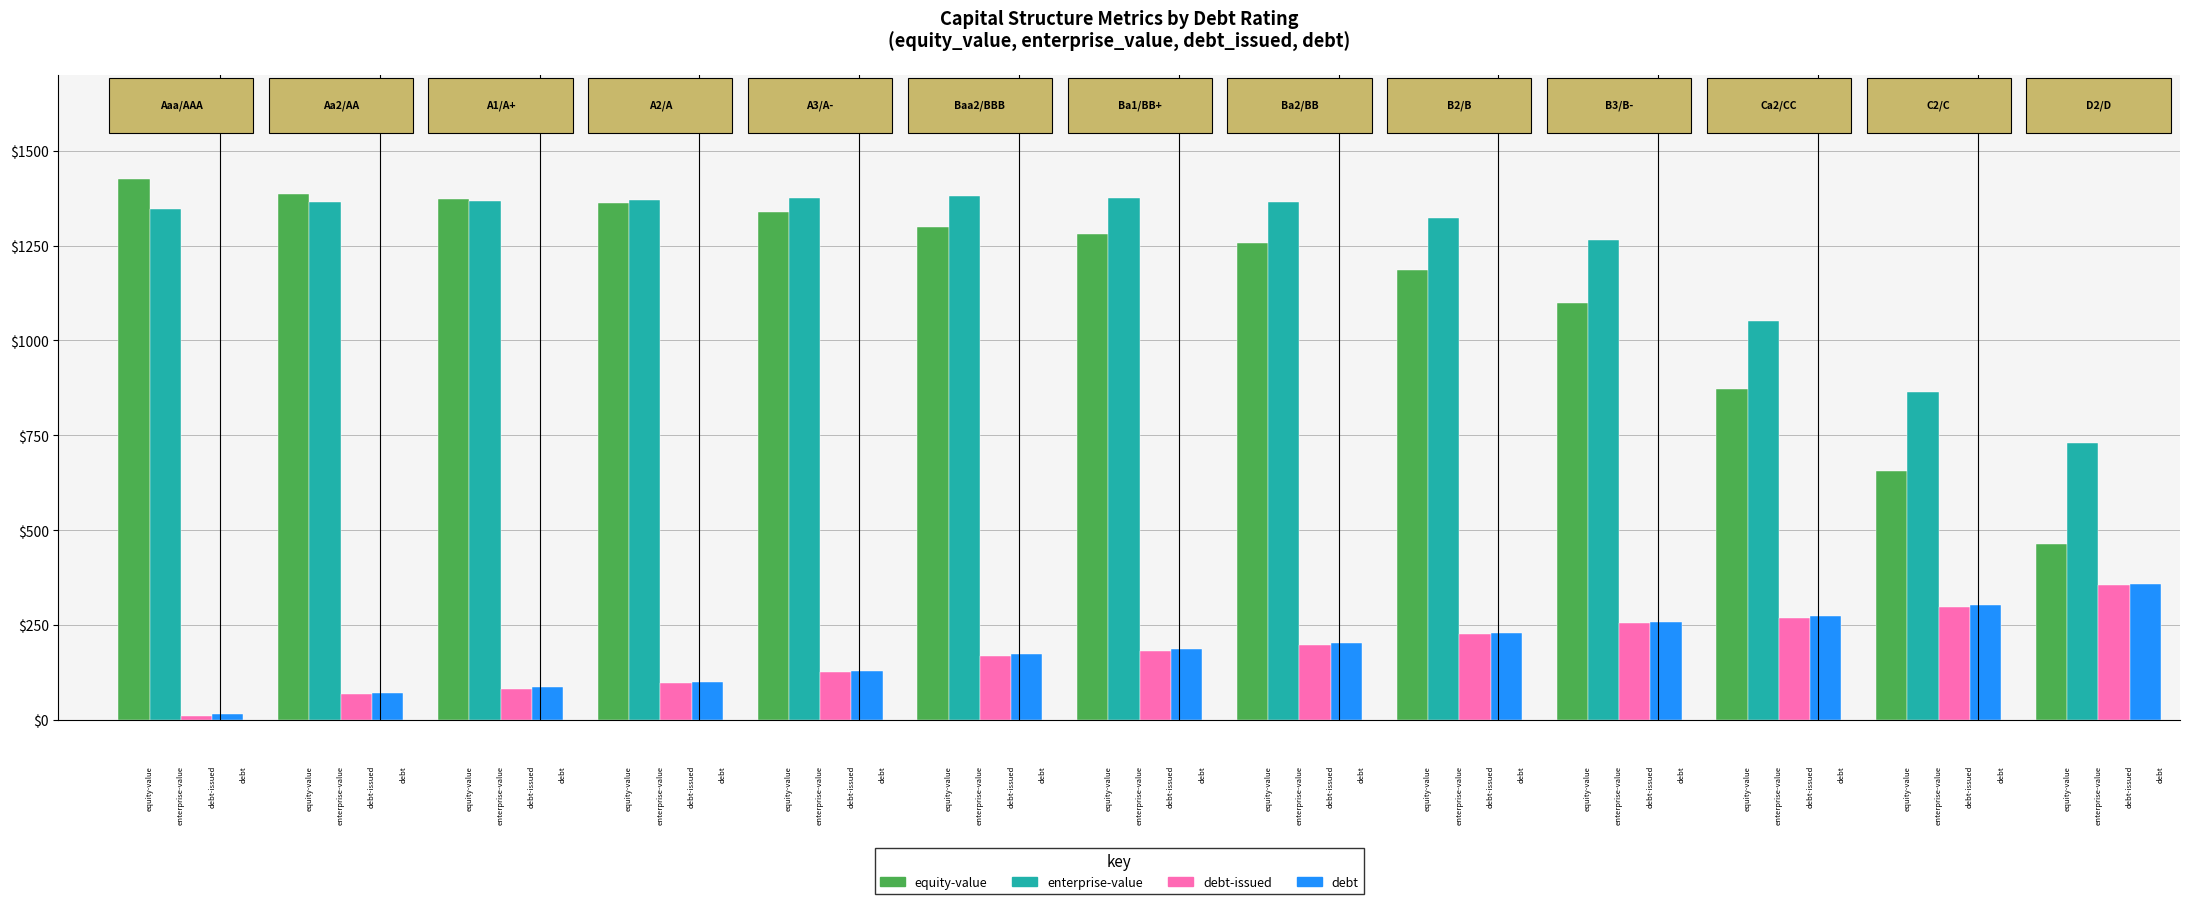

Are the bars grouped side by side (vs. stacked)?

Yes